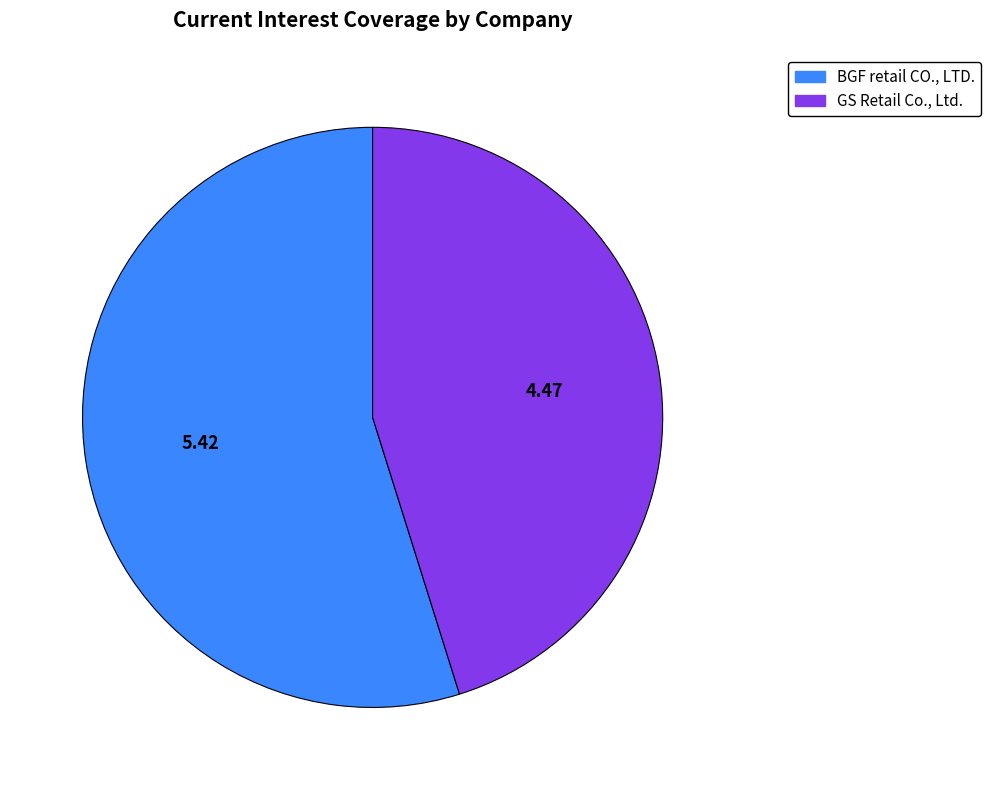

Approximately how many times larger is the value at BGF retail CO., LTD. compared to GS Retail Co., Ltd.?

1.2